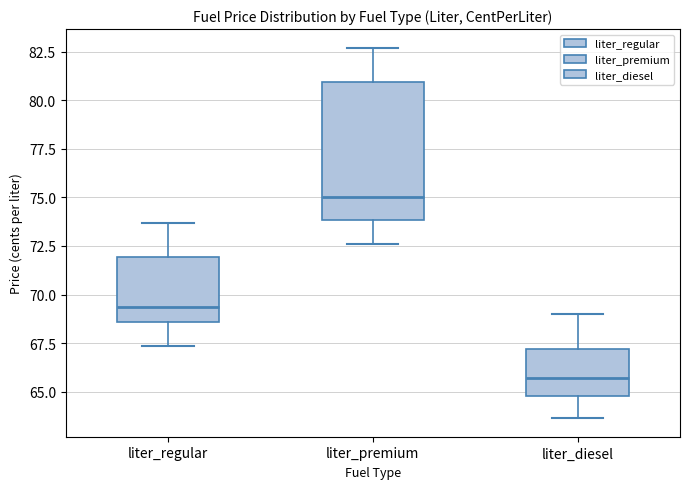

Which box is the tallest, from its lower edge to its upper edge?

liter_premium